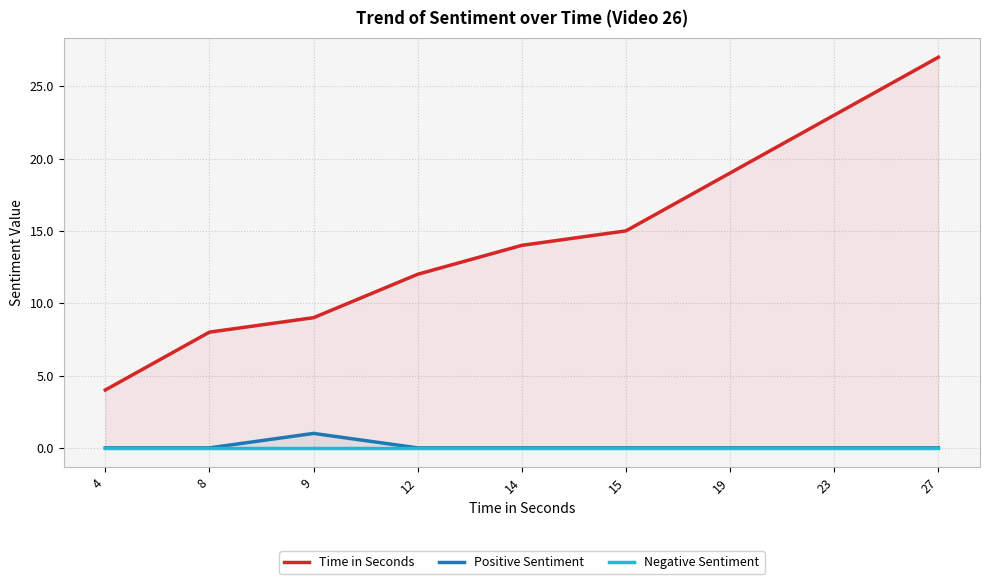

Between 4 and 27, which series saw the biggest shift?

Time in Seconds